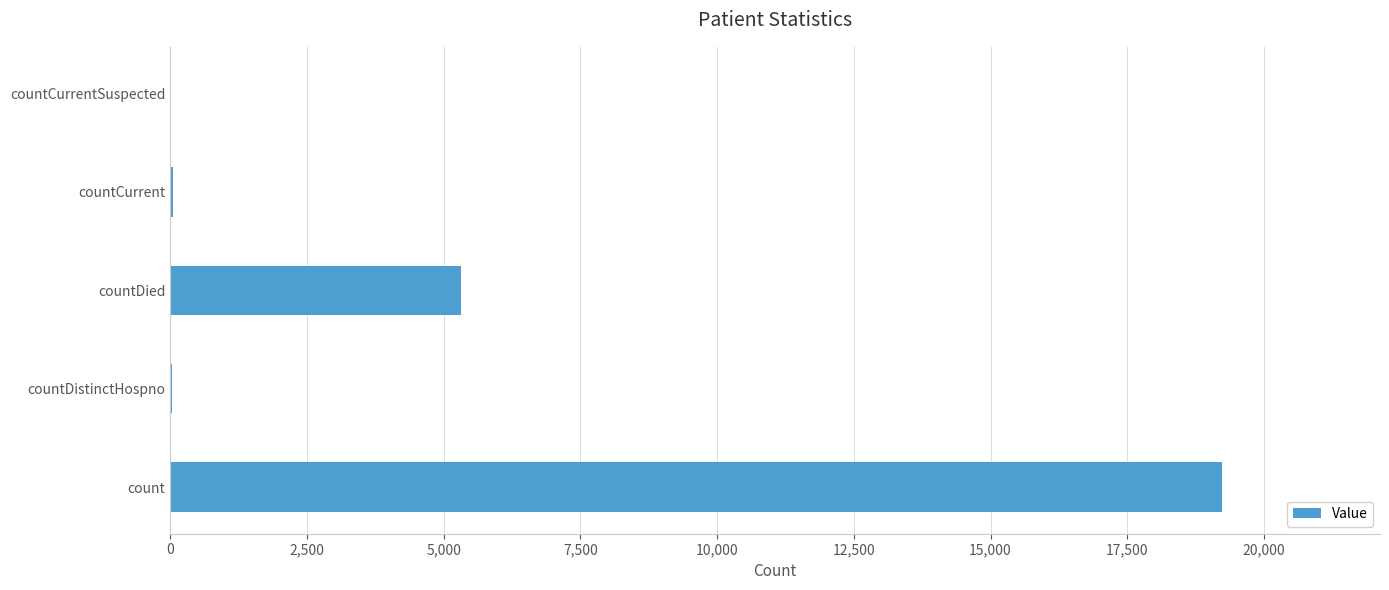

Between countCurrent and countDied, which is larger?

countDied